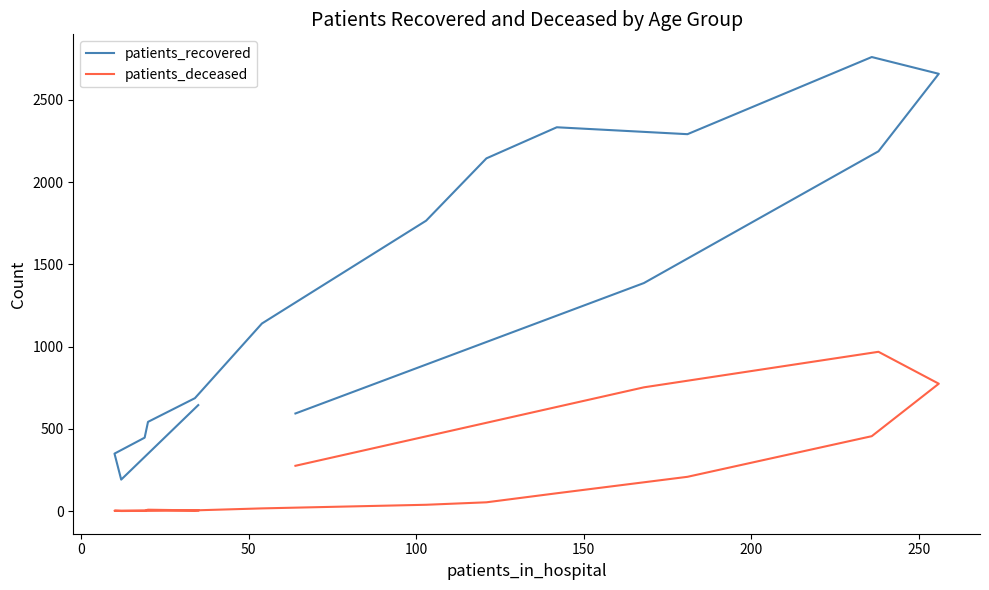

What are all the series names shown in the legend?

patients_recovered, patients_deceased